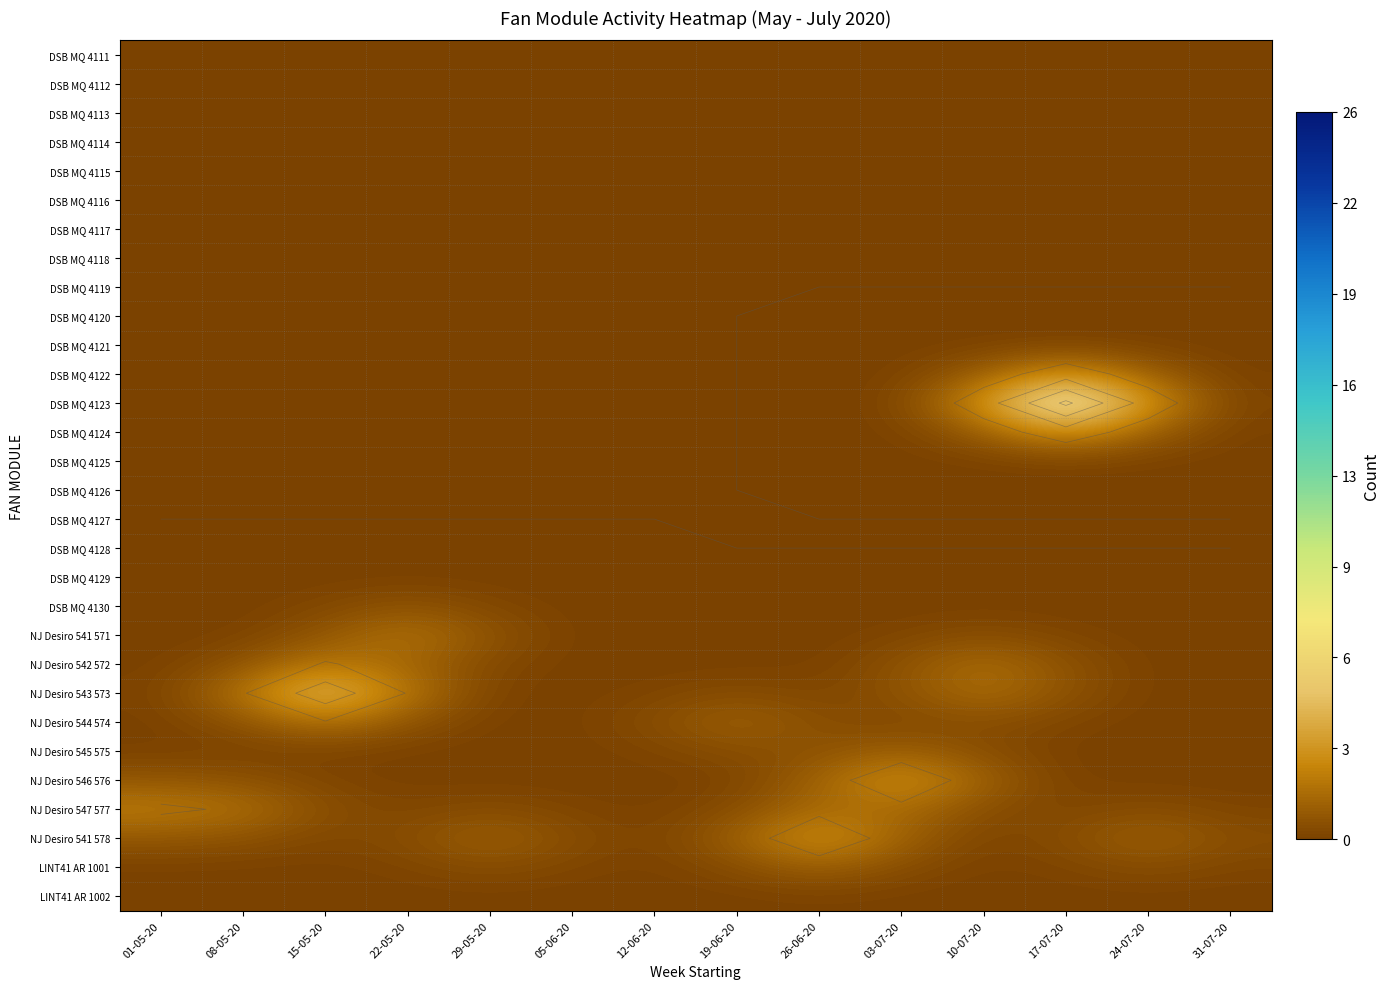

Is the value of NJ Desiro 546 576 at 17-07-20 greater than the value of DSB MQ 4118 at 10-07-20?

Yes